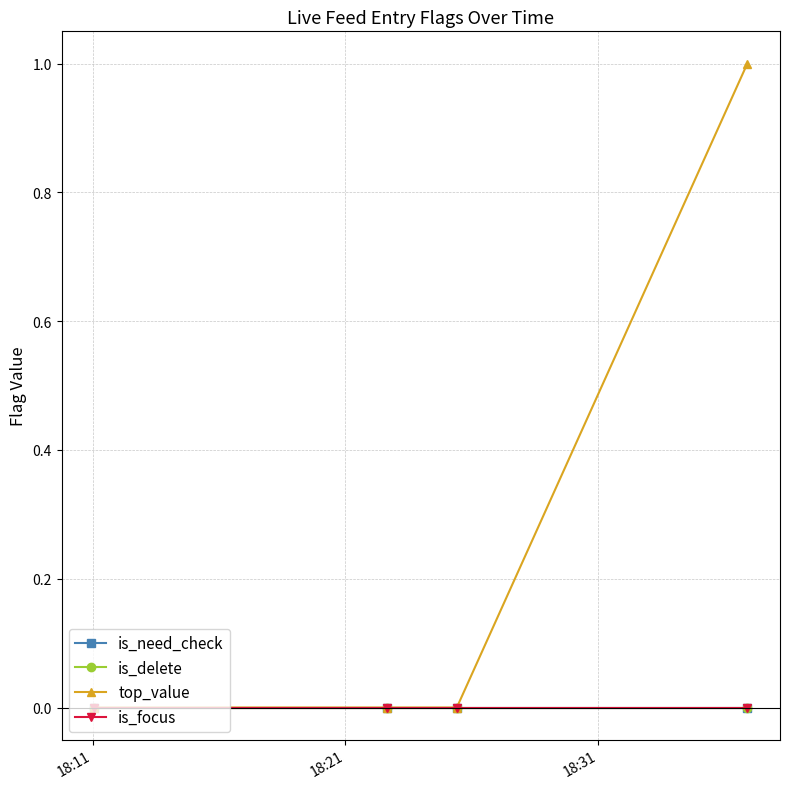

Reading left to right, list all the values displayed in this chart.

is_need_check: 0	0	0	0
is_delete: 0	0	0	0
top_value: 0	0	0	1
is_focus: 0	0	0	0